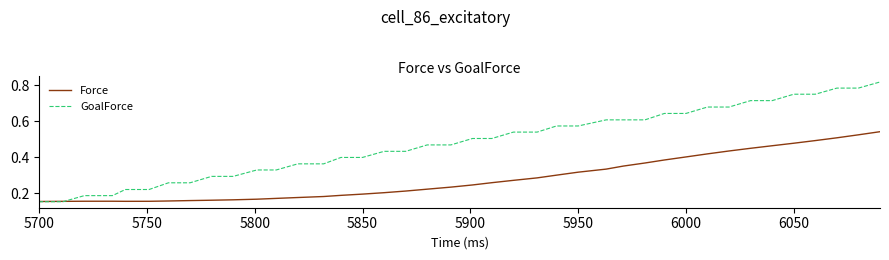

Which series has the largest total across all categories?

GoalForce